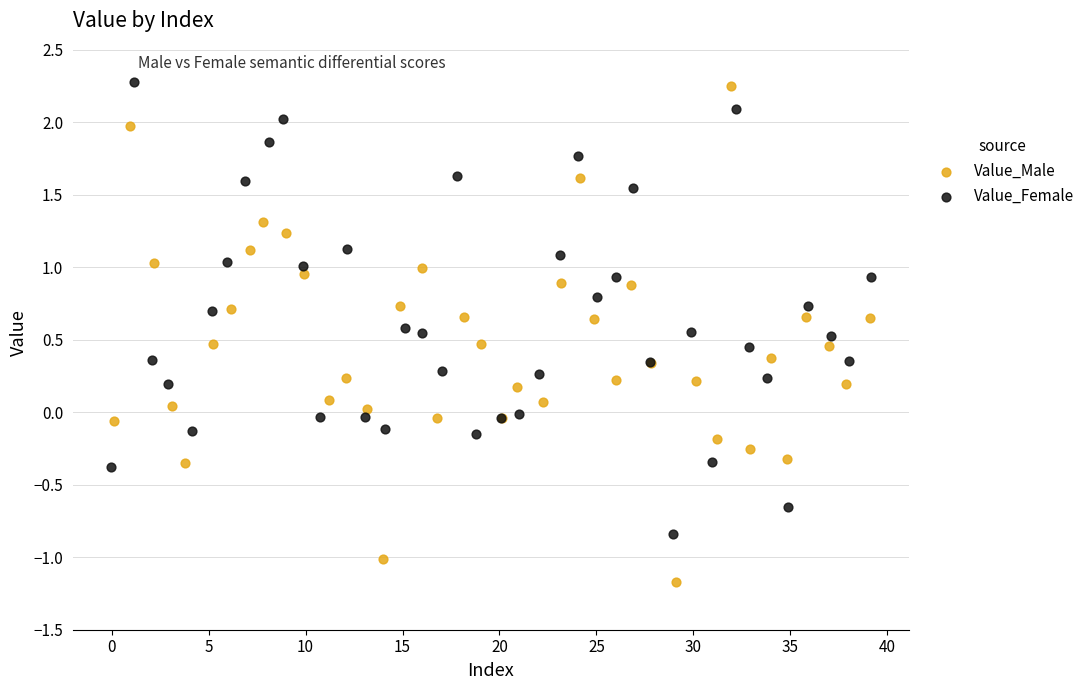

Which series reaches the minimum Y coordinate?

Value_Male